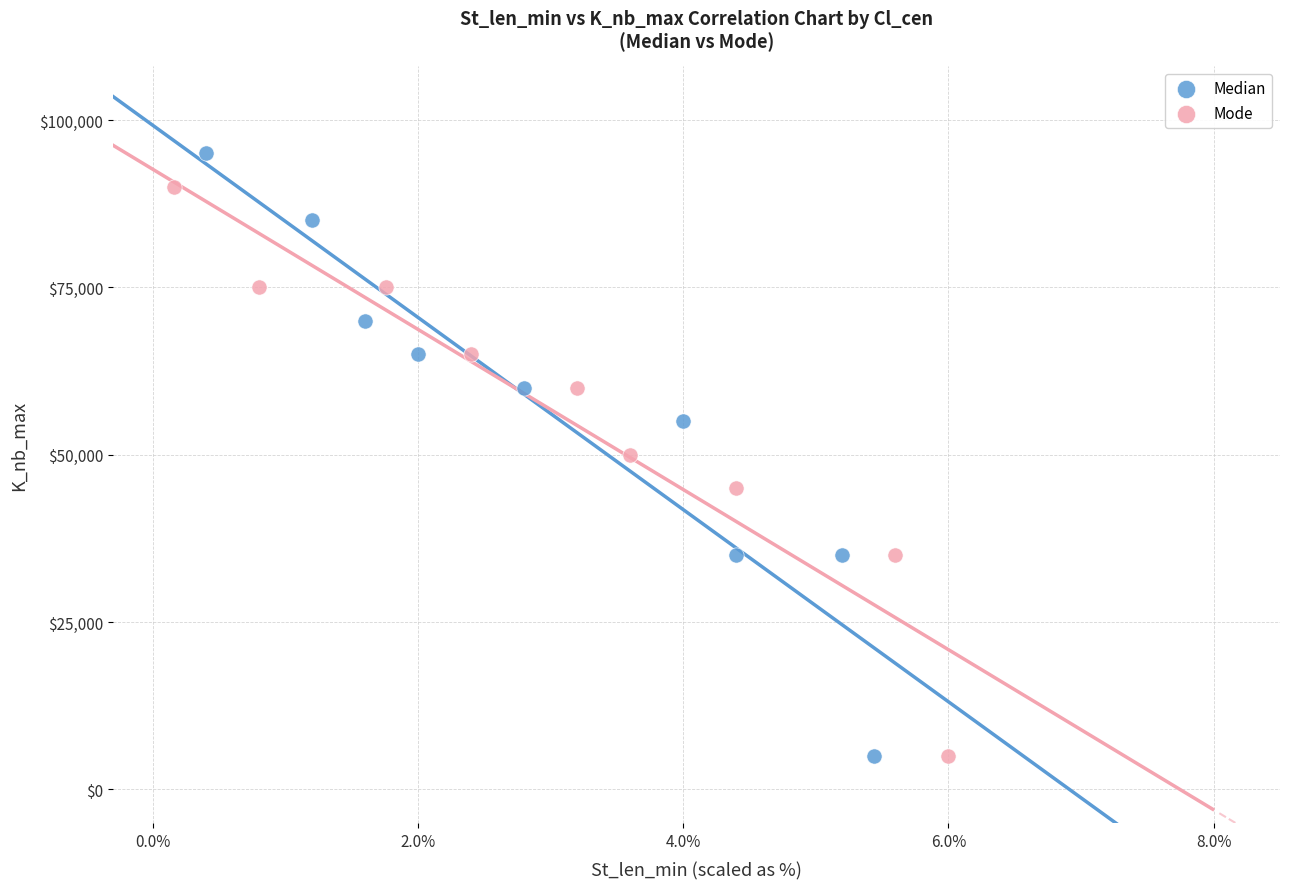

Which series has the largest Y range (max minus min)?

Median